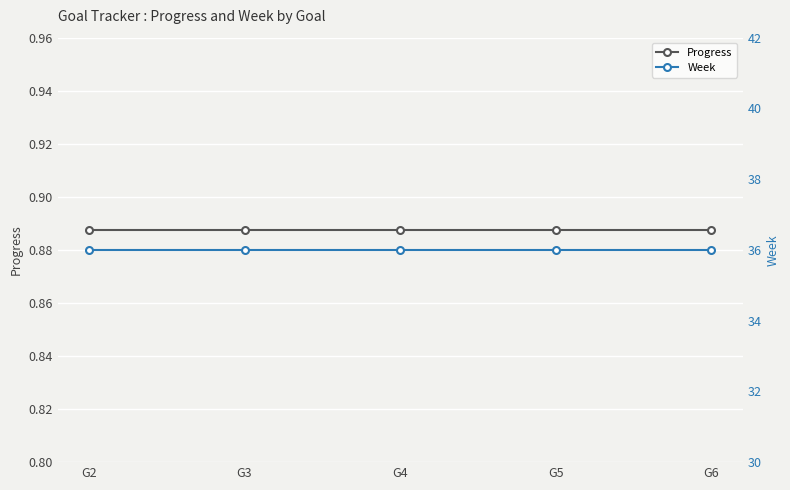

True or false: Progress and Week intersect in this chart.

False